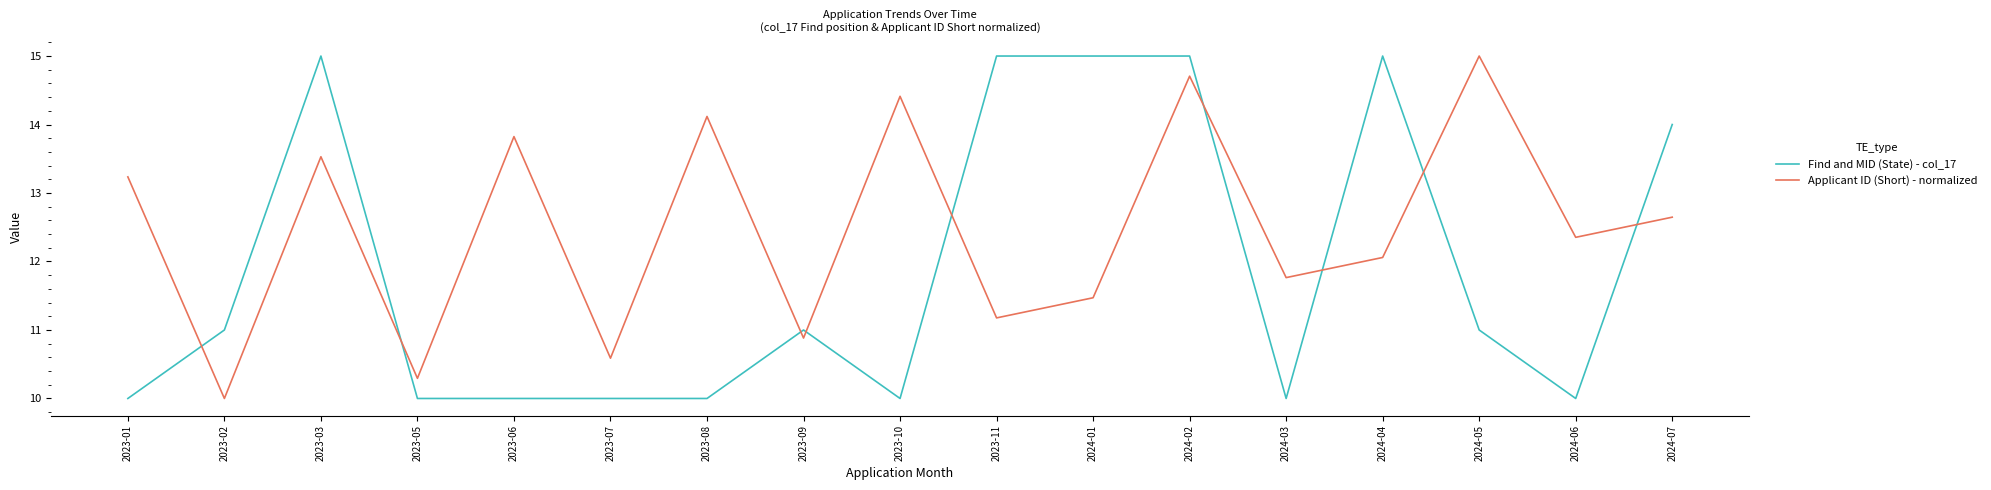

Is this an area chart (filled region under the line)?

No